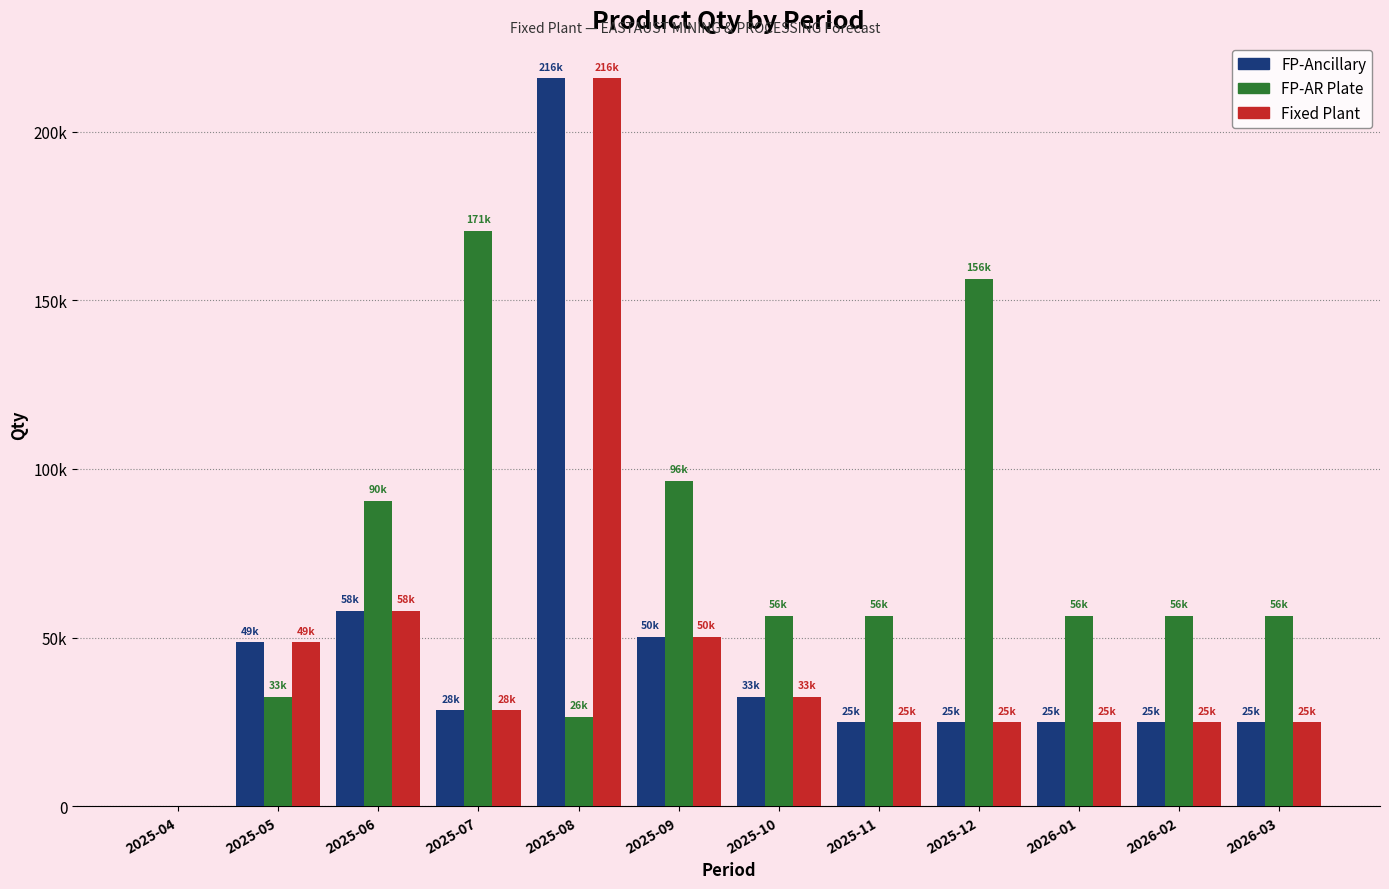

What are all the series names shown in the legend?

FP-Ancillary, FP-AR Plate, Fixed Plant